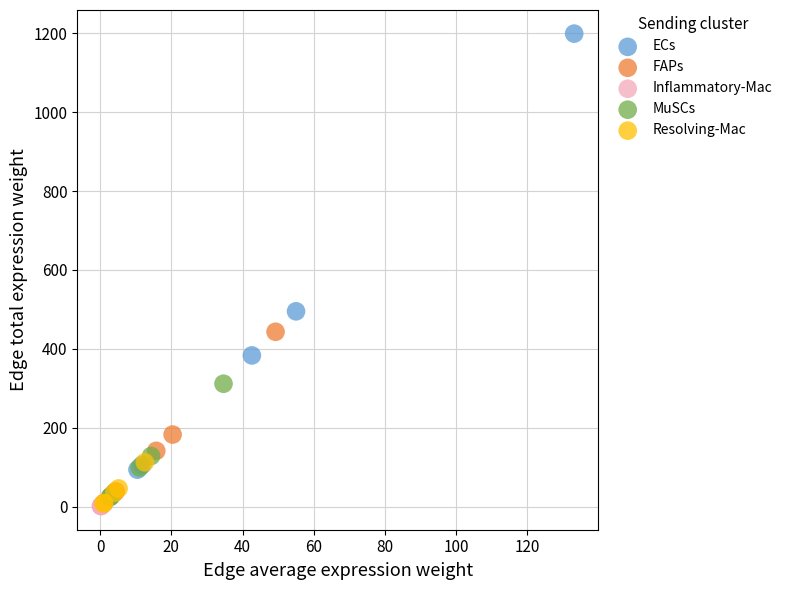

Which series reaches the maximum Y coordinate?

ECs